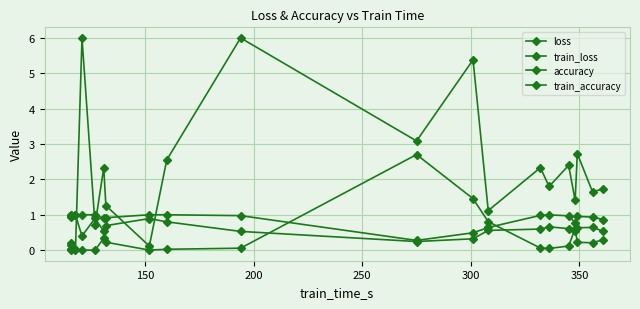

Is it true that train_loss equals 0.3 at 18?

False